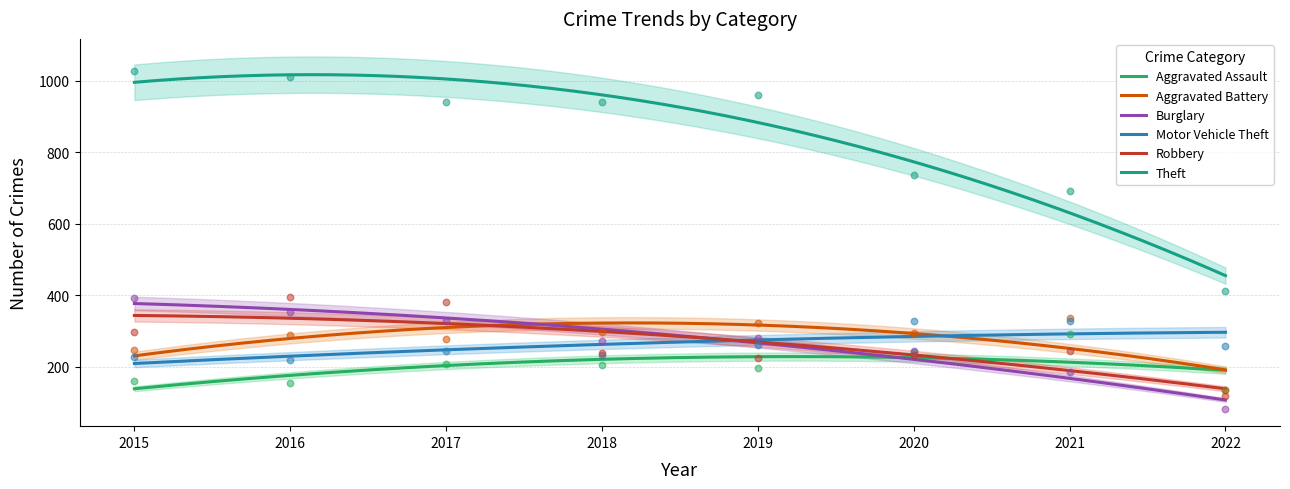

At which category is the sum across all series the highest?

2016